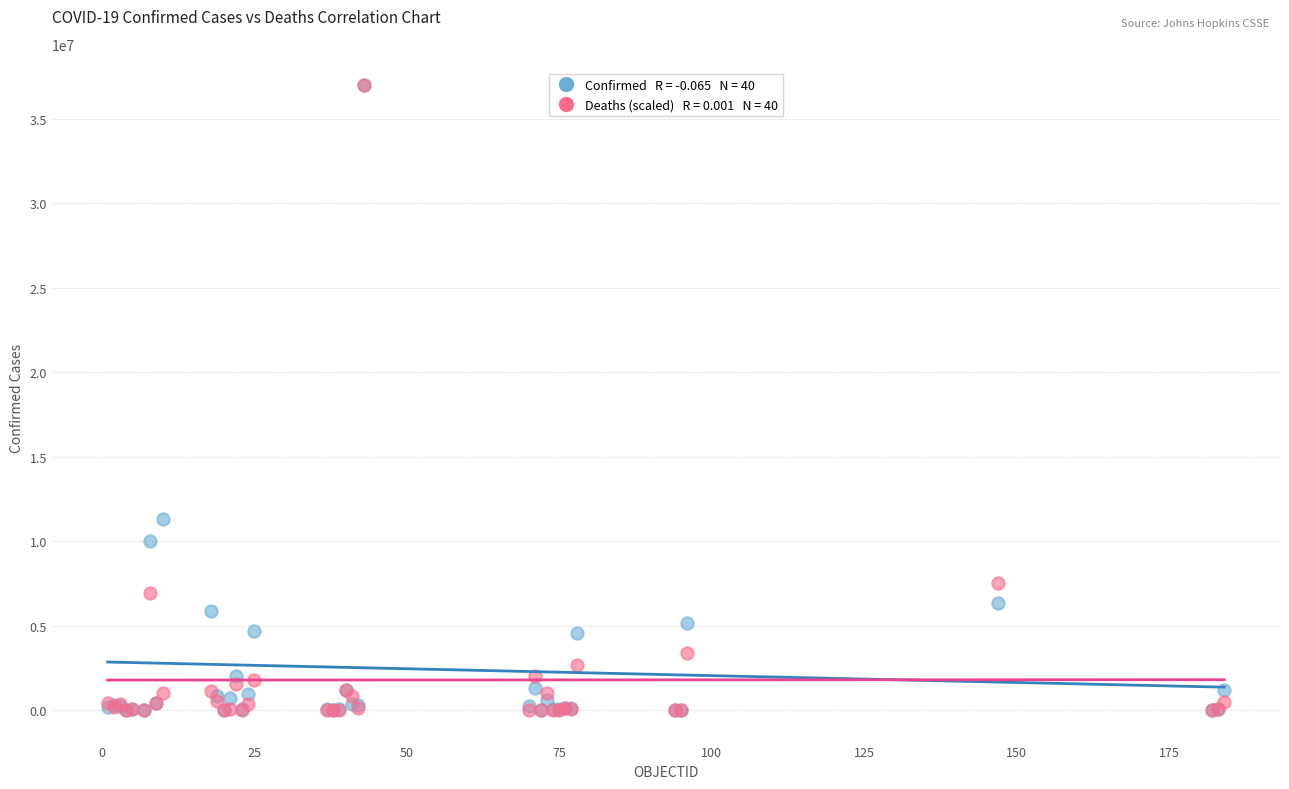

Across all series, what Y value is closest to 18494397?

11347698.0